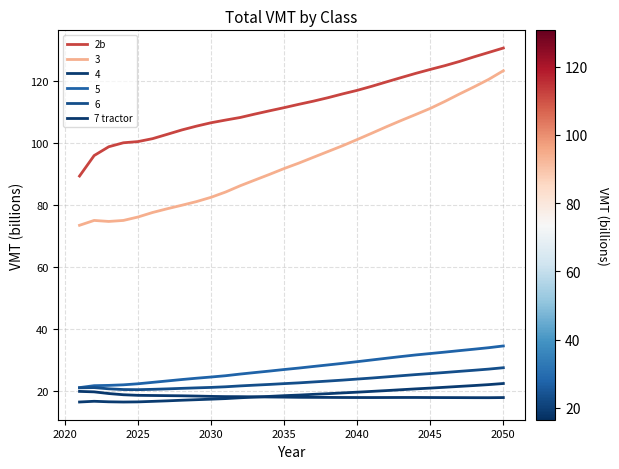

What is the greatest value displayed?

130.6